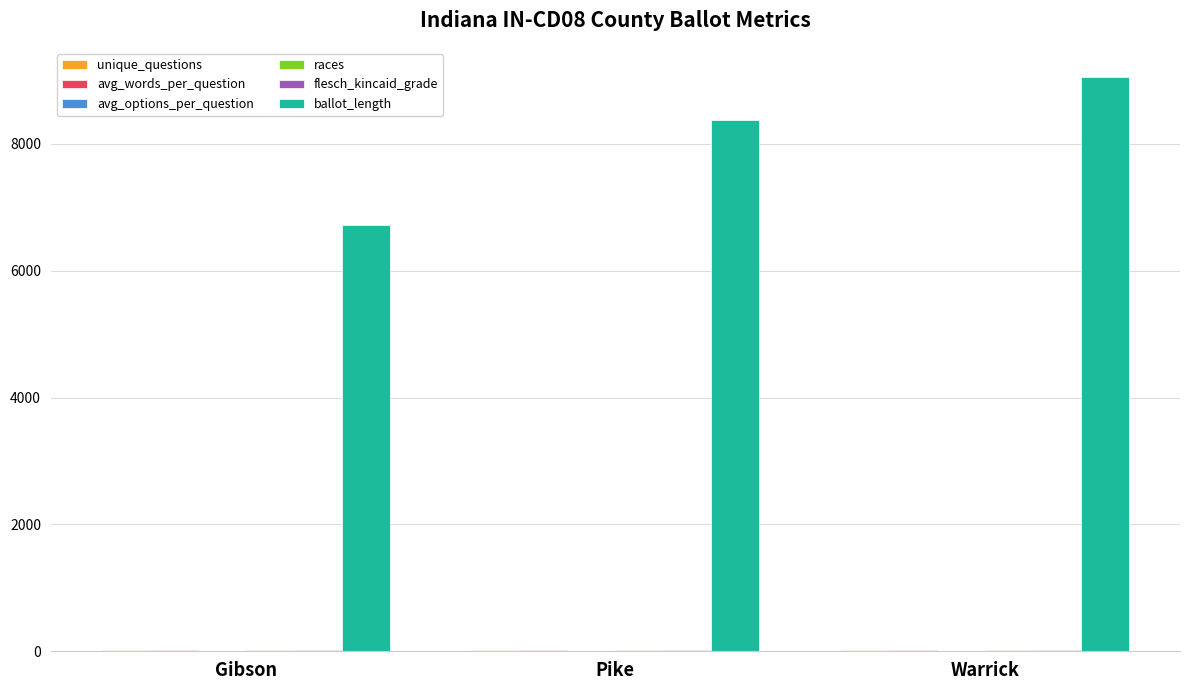

Where is ballot_length nearest to the value 7890?

Pike